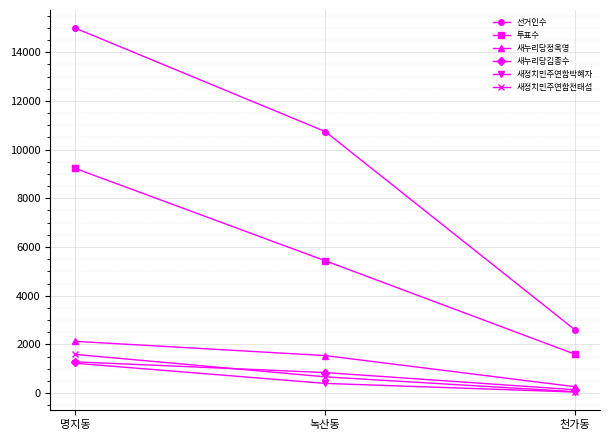

What is the difference between the highest and lowest values at 천가동?

2552